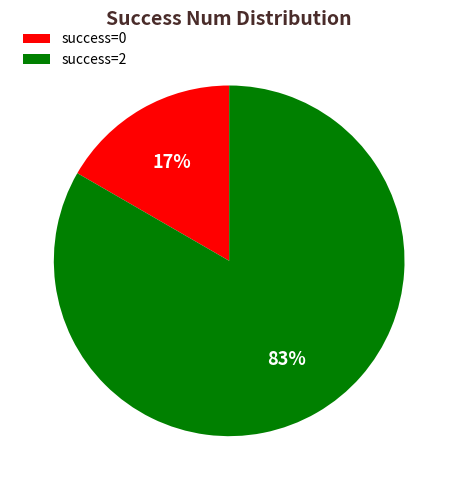

Is there any slice that represents more than half of the pie?

Yes